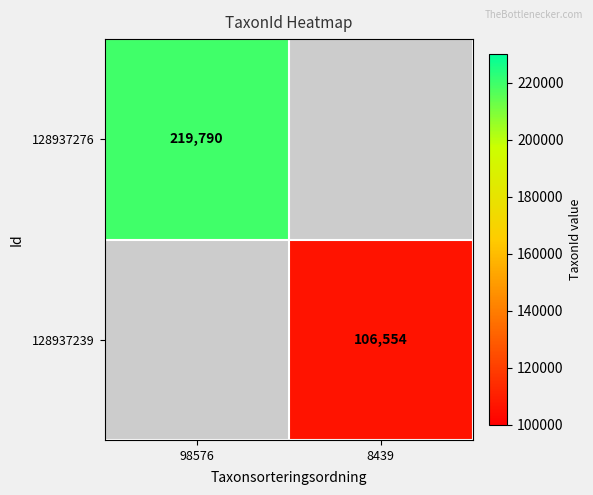

The 128937239 series shows 30939 at 8439. True or false?

False